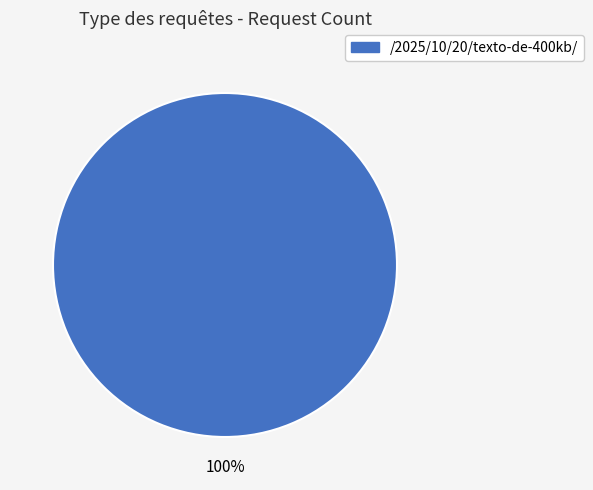

Is there a majority slice in this chart?

Yes